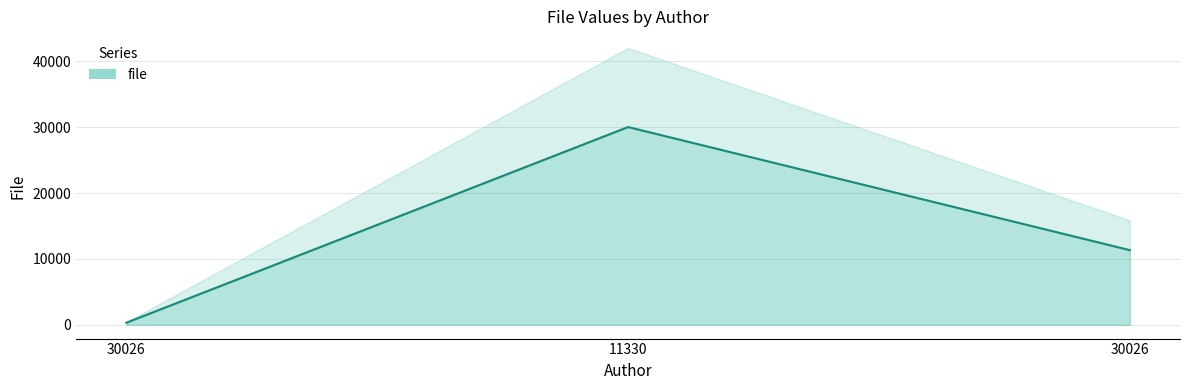

How many data points does each series have?

3